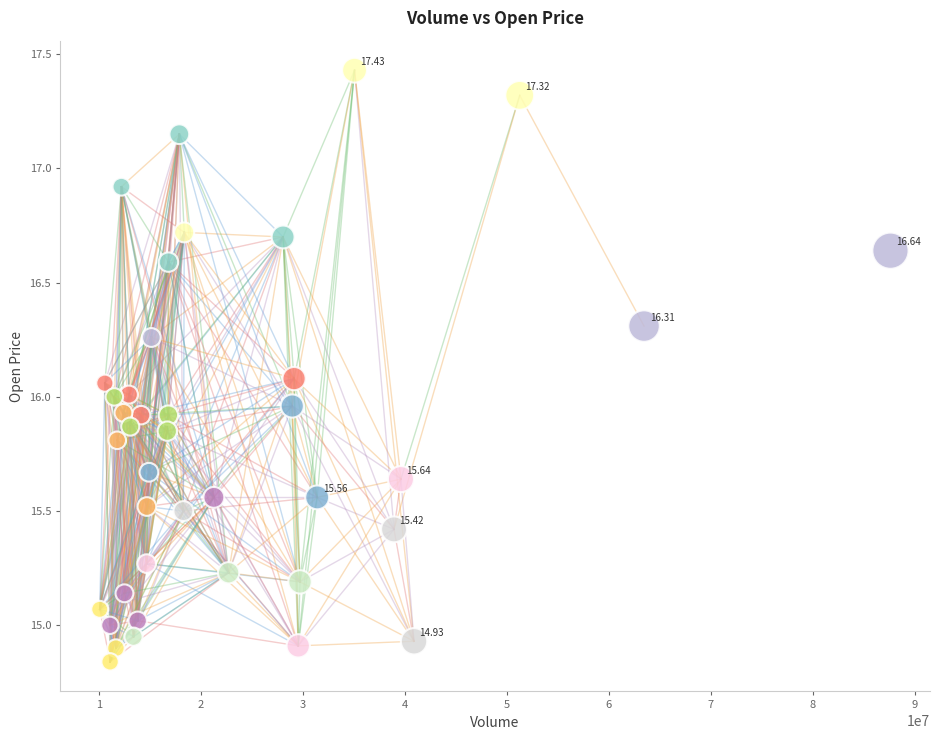

What is the range of X values (max minus min)?

77536409.8